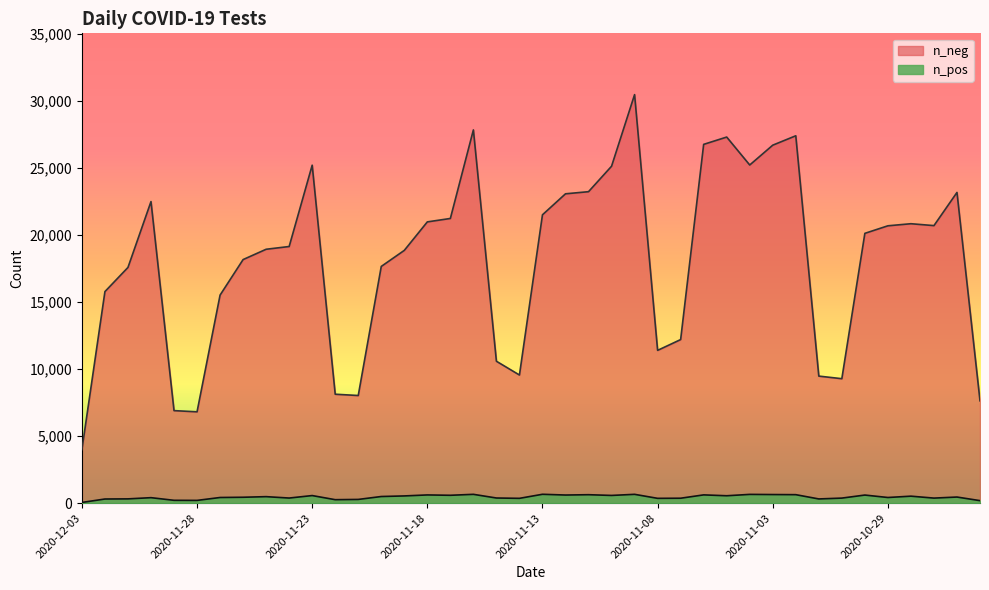

What is the value of the n_neg point at the 11th from the left?

25210